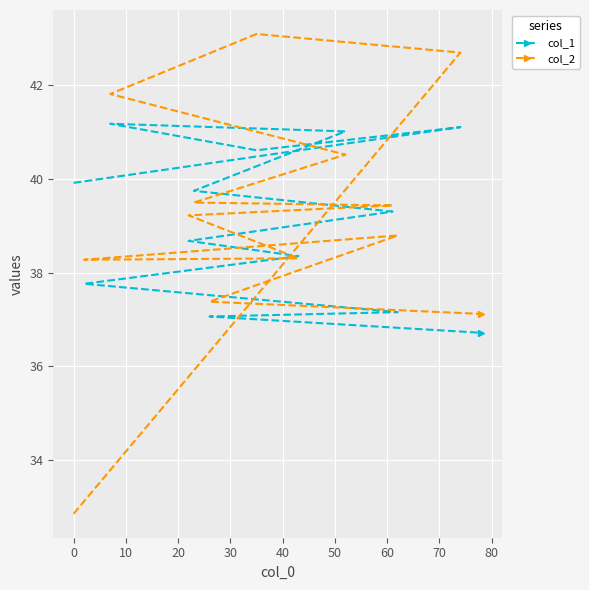

What is the maximum value for col_2?

43.1